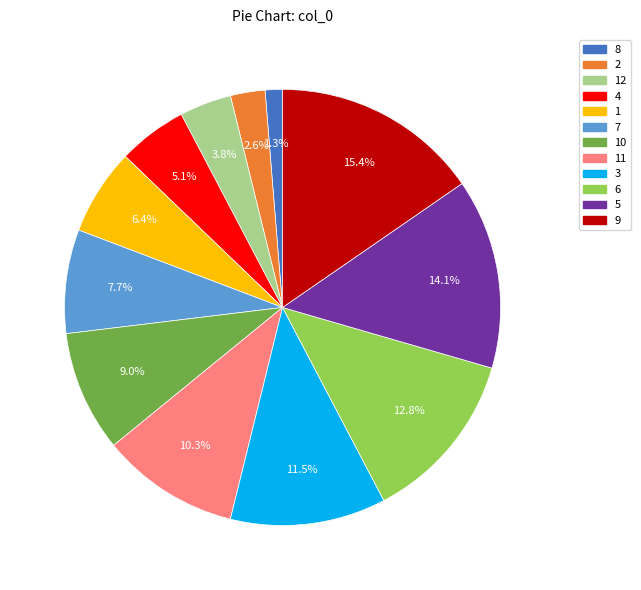

Is there any slice that represents more than half of the pie?

No